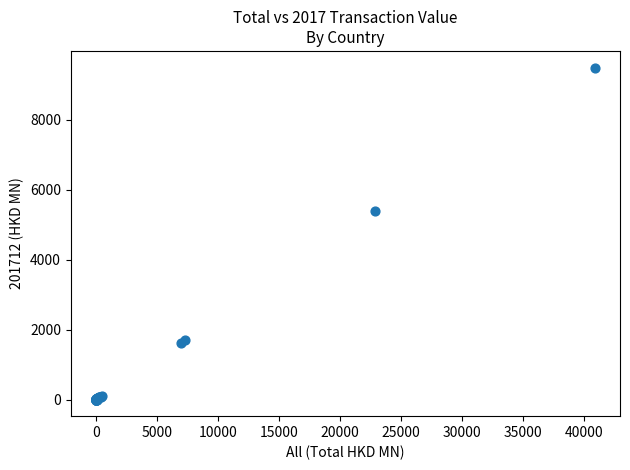

What Y value in the scatter plot is closest to 4743?

5400.8